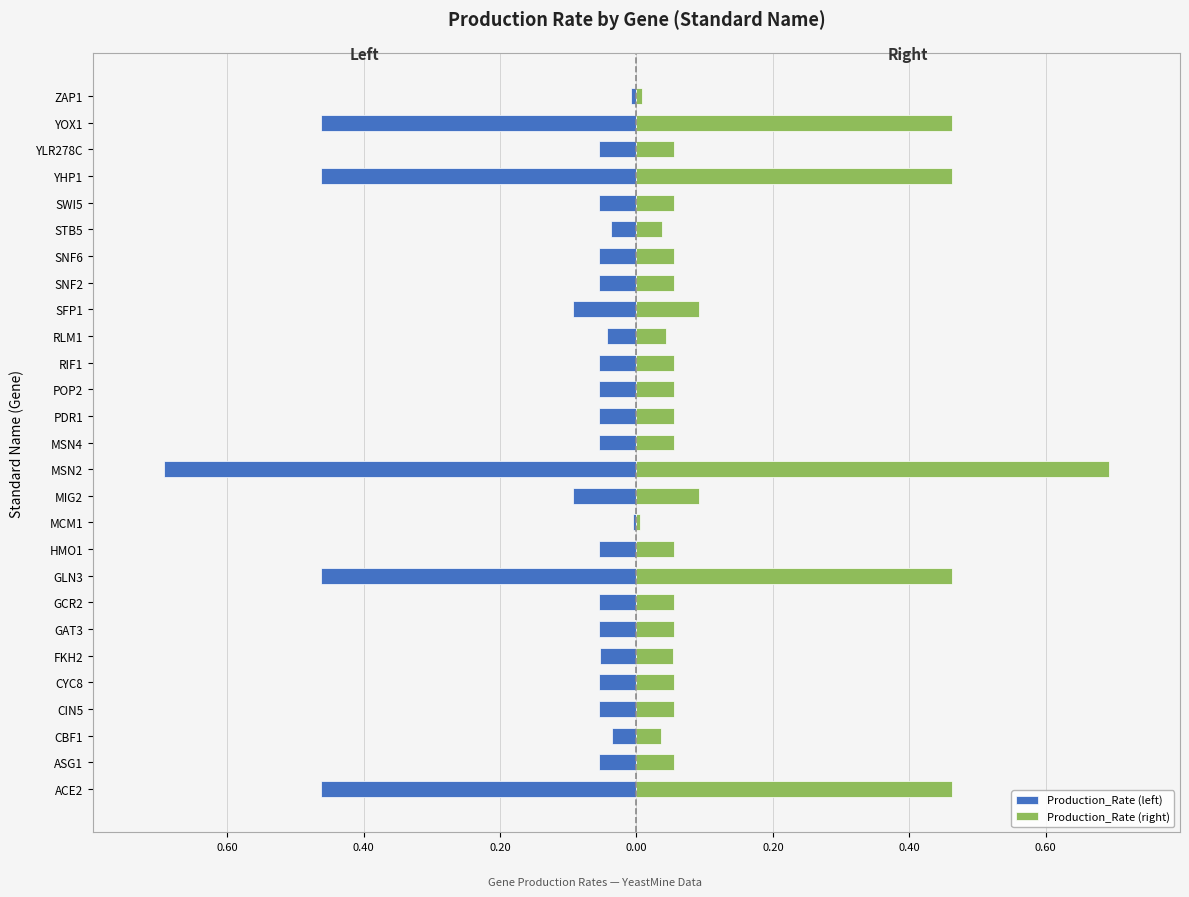

What is the difference between the second highest and second lowest values in the Production_Rate (left) series?

0.5